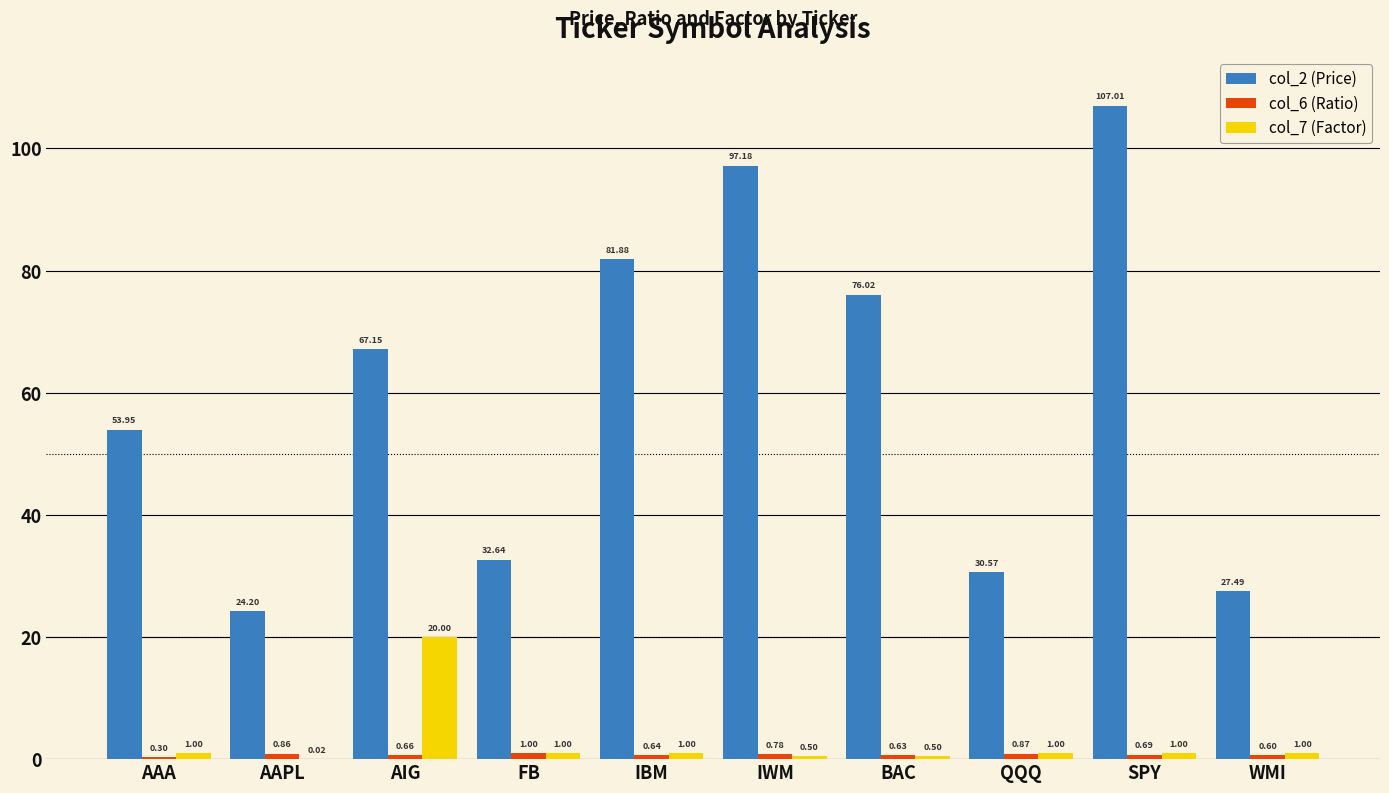

What is the sum of all col_2 (Price) values?

598.1